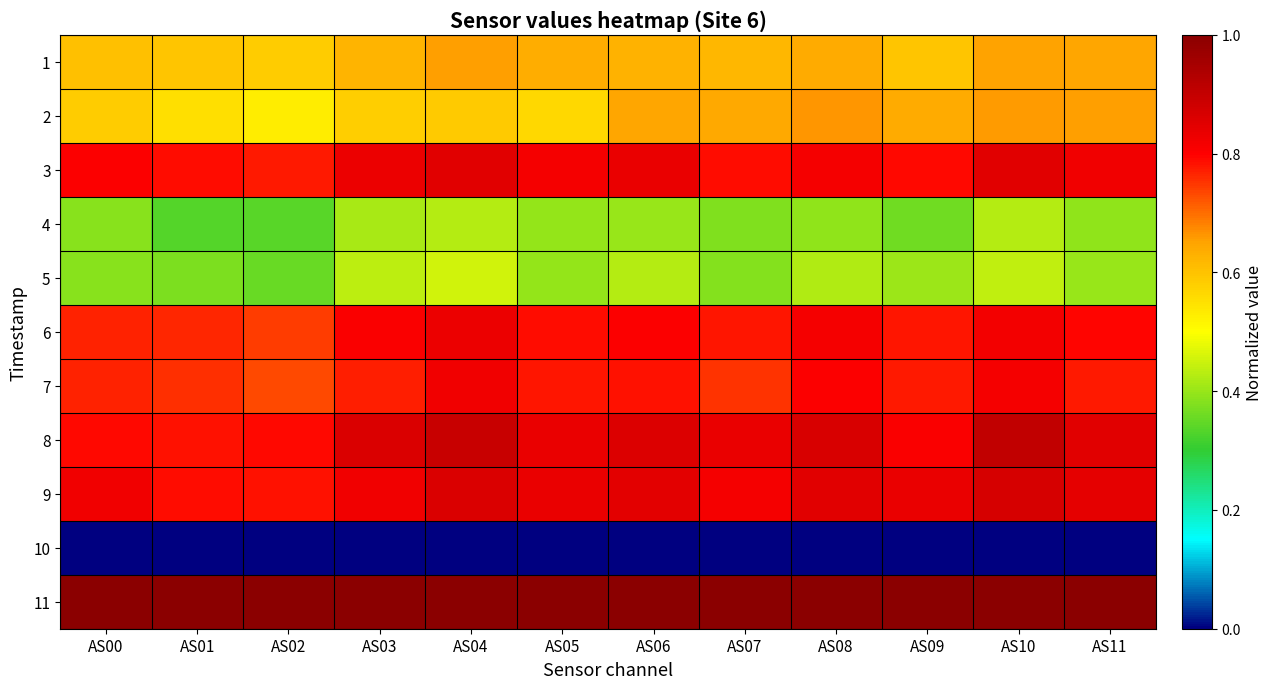

Reading left to right, what are all the values shown in this chart?

1: AS00=0.6	AS01=0.6	AS02=0.6	AS03=0.6	AS04=0.7	AS05=0.6	AS06=0.6	AS07=0.6	AS08=0.6	AS09=0.6	AS10=0.7	AS11=0.6
2: AS00=0.6	AS01=0.6	AS02=0.5	AS03=0.6	AS04=0.6	AS05=0.6	AS06=0.6	AS07=0.6	AS08=0.7	AS09=0.6	AS10=0.7	AS11=0.7
3: AS00=0.8	AS01=0.8	AS02=0.8	AS03=0.8	AS04=0.8	AS05=0.8	AS06=0.8	AS07=0.8	AS08=0.8	AS09=0.8	AS10=0.9	AS11=0.8
4: AS00=0.4	AS01=0.3	AS02=0.3	AS03=0.4	AS04=0.4	AS05=0.4	AS06=0.4	AS07=0.4	AS08=0.4	AS09=0.4	AS10=0.4	AS11=0.4
5: AS00=0.4	AS01=0.4	AS02=0.4	AS03=0.4	AS04=0.5	AS05=0.4	AS06=0.4	AS07=0.4	AS08=0.4	AS09=0.4	AS10=0.4	AS11=0.4
6: AS00=0.8	AS01=0.8	AS02=0.7	AS03=0.8	AS04=0.8	AS05=0.8	AS06=0.8	AS07=0.8	AS08=0.8	AS09=0.8	AS10=0.8	AS11=0.8
7: AS00=0.8	AS01=0.8	AS02=0.7	AS03=0.8	AS04=0.8	AS05=0.8	AS06=0.8	AS07=0.8	AS08=0.8	AS09=0.8	AS10=0.8	AS11=0.8
8: AS00=0.8	AS01=0.8	AS02=0.8	AS03=0.9	AS04=0.9	AS05=0.8	AS06=0.9	AS07=0.8	AS08=0.9	AS09=0.8	AS10=0.9	AS11=0.9
9: AS00=0.8	AS01=0.8	AS02=0.8	AS03=0.8	AS04=0.9	AS05=0.8	AS06=0.8	AS07=0.8	AS08=0.8	AS09=0.8	AS10=0.9	AS11=0.8
10: AS00=0.0	AS01=0.0	AS02=0.0	AS03=0.0	AS04=0.0	AS05=0.0	AS06=0.0	AS07=0.0	AS08=0.0	AS09=0.0	AS10=0.0	AS11=0.0
11: AS00=1.0	AS01=1.0	AS02=1.0	AS03=1.0	AS04=1.0	AS05=1.0	AS06=1.0	AS07=1.0	AS08=1.0	AS09=1.0	AS10=1.0	AS11=1.0